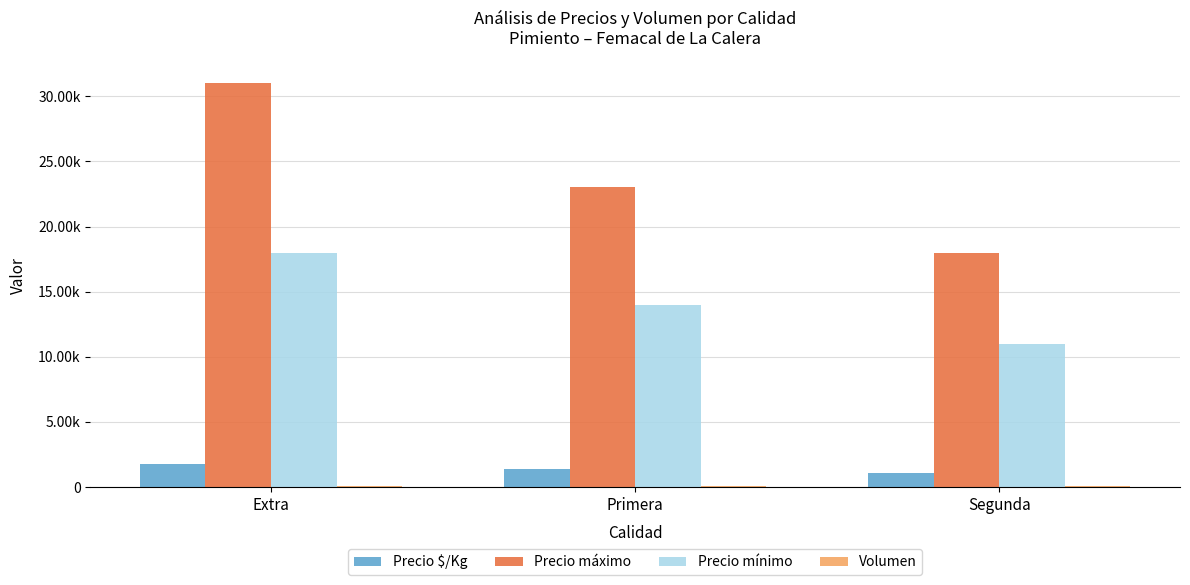

What is the sum of the Precio máximo values at Primera and Extra?

54000